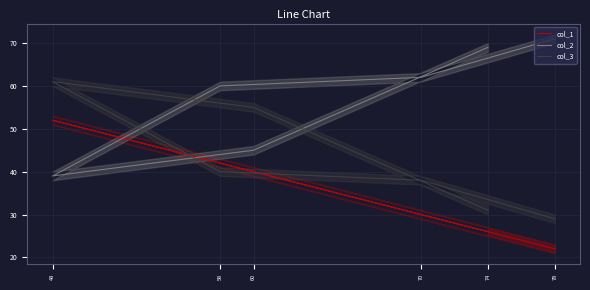

List the series in order of their overall mean, lowest first.

col_1, col_3, col_2